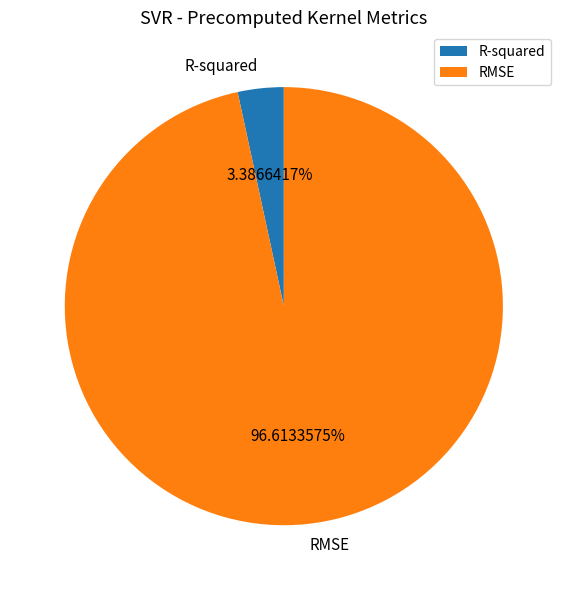

To the nearest percent, what is the average slice percentage?

50%